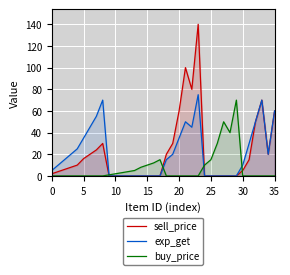

What is the difference between the buy_price values at 28 and 18?

40